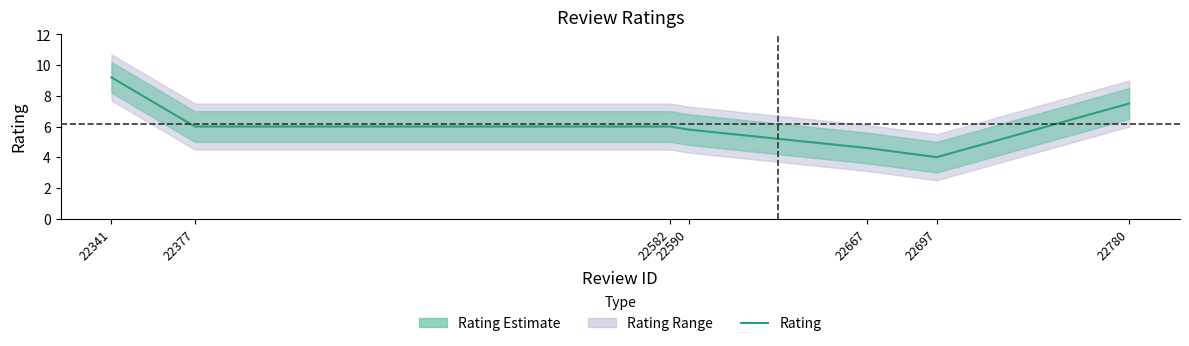

True or false: the data has more than 0 interior local peaks.

False